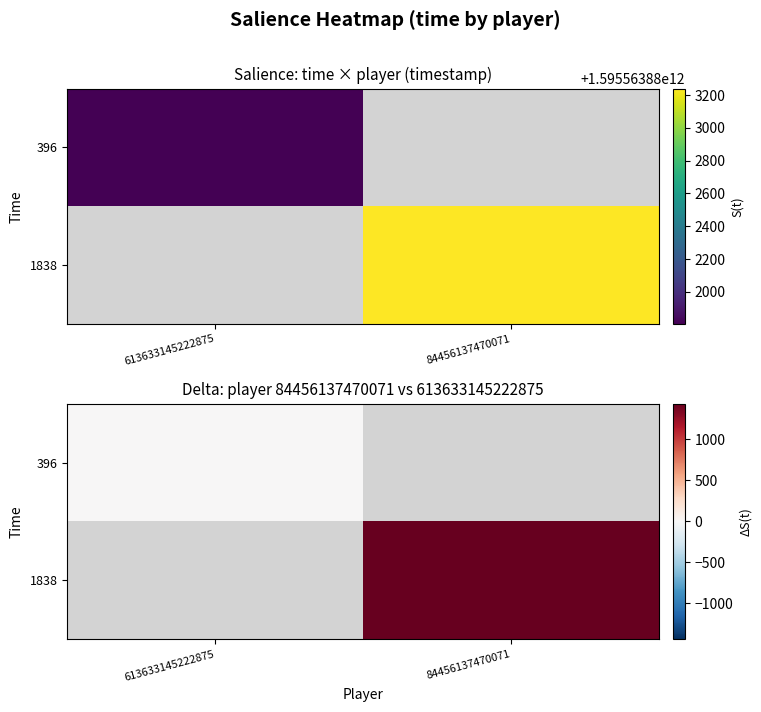

Which category has the highest value in the 396 series?

613633145222875